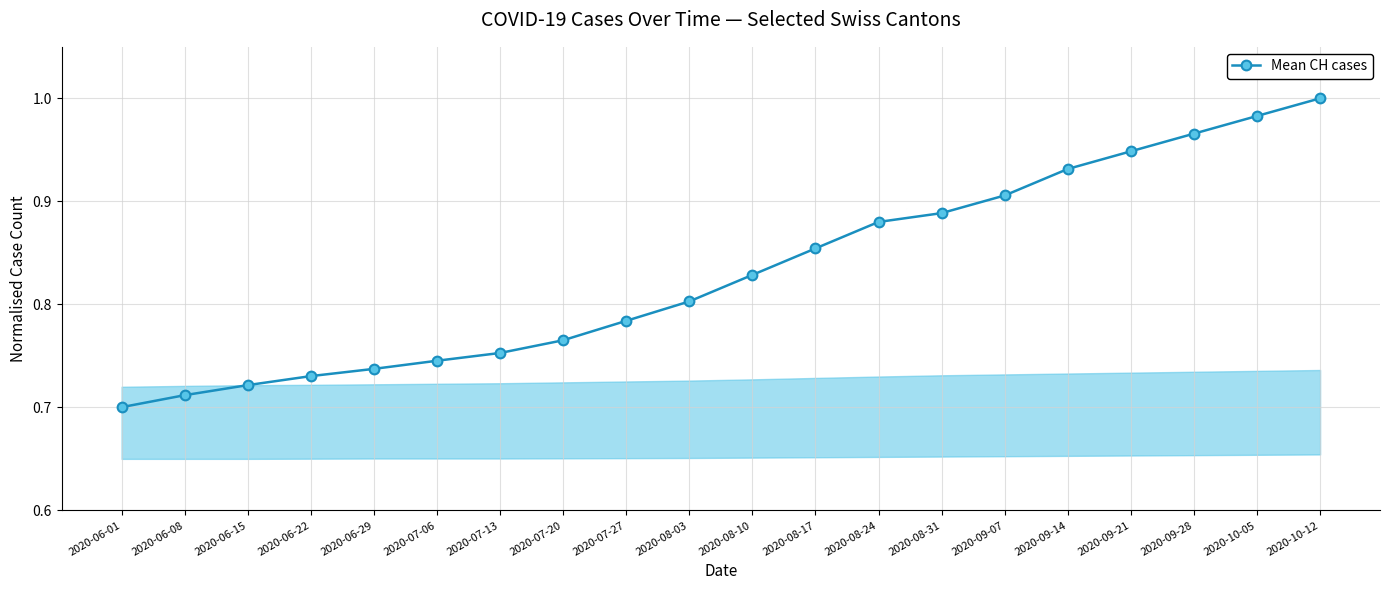

Between 2020-09-28 and 2020-08-17, which is larger?

2020-09-28